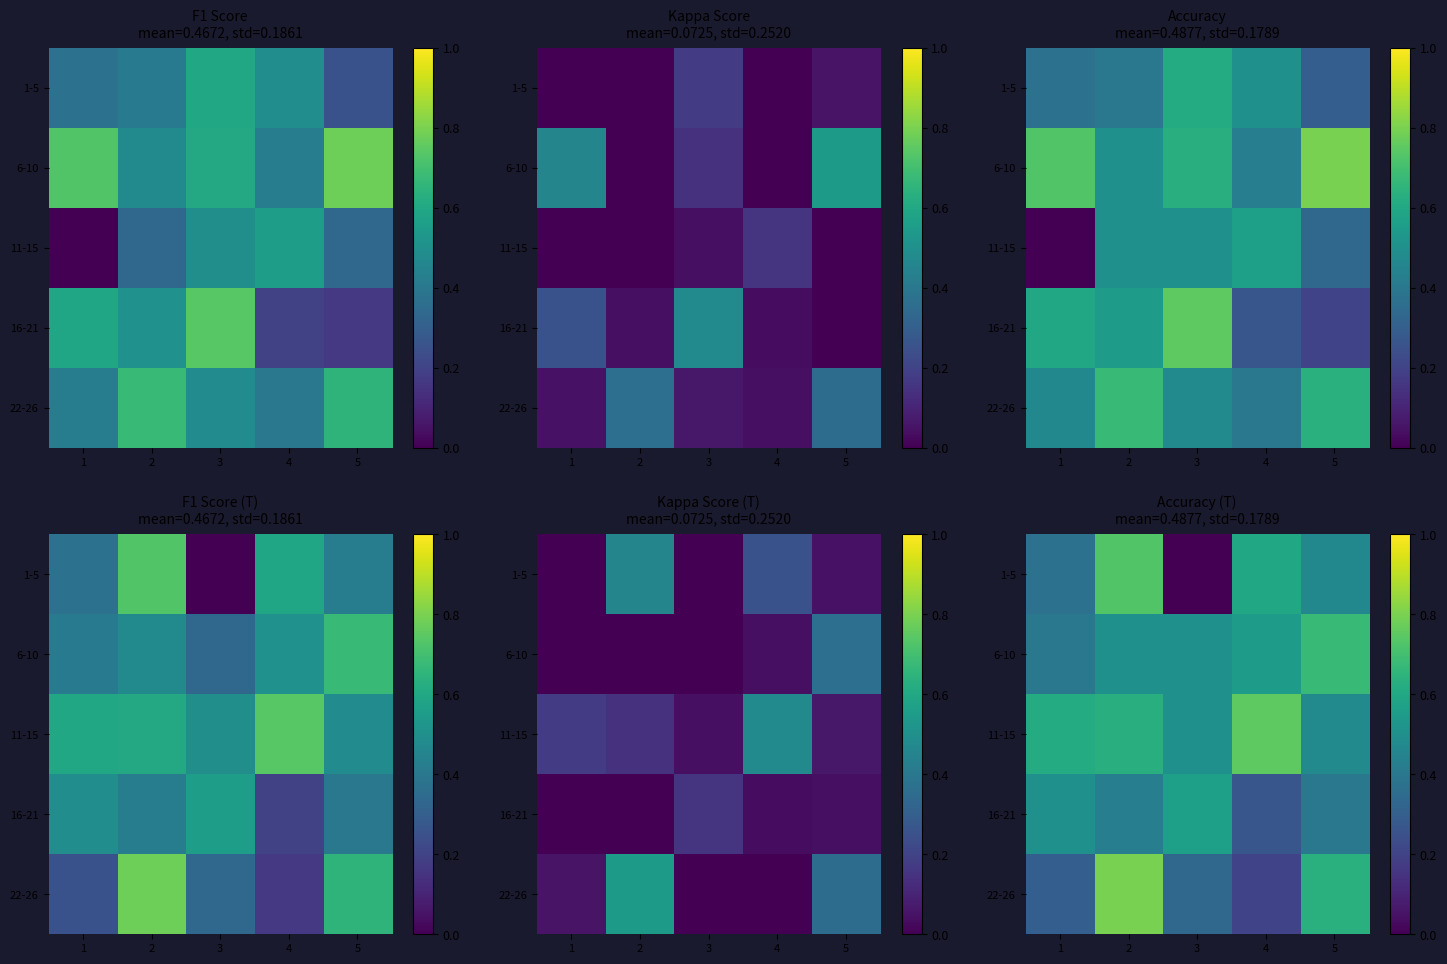

List the labels in order of 22-26 value, smallest first.

4, 1, 3, 5, 2